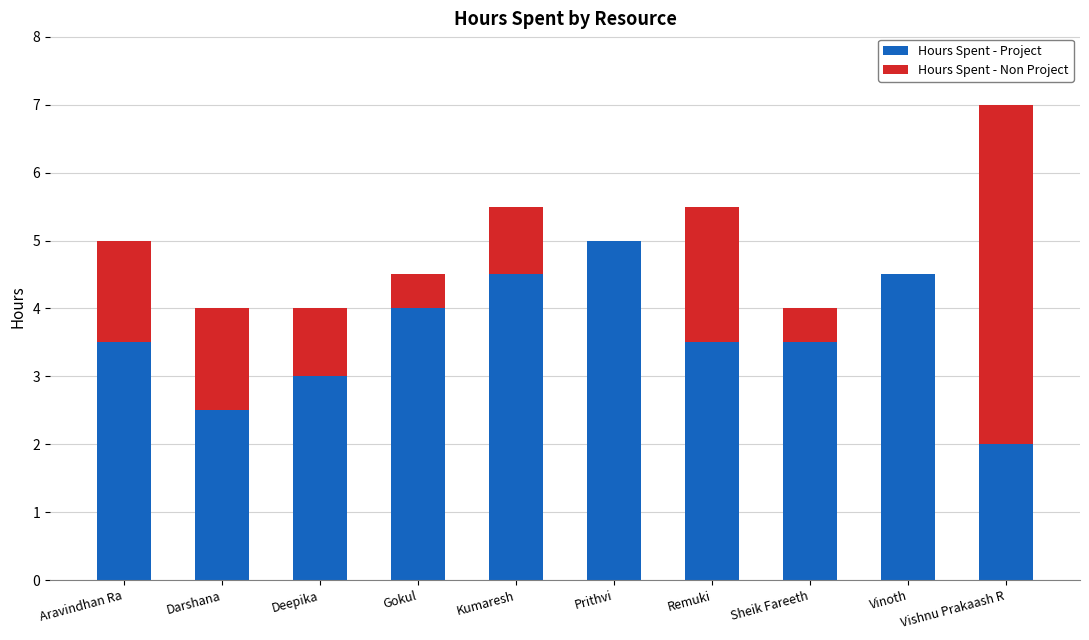

What is the highest value of the Hours Spent - Project series?

5.0